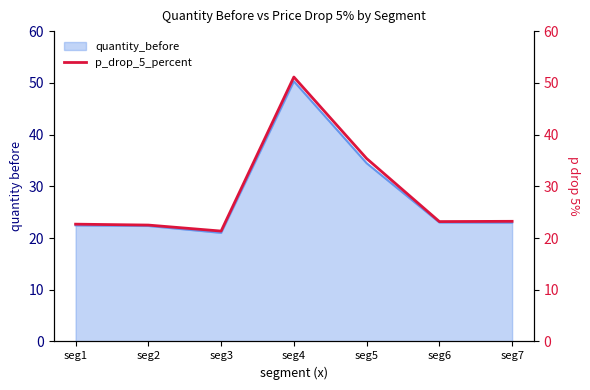

What is the average value?

28.5